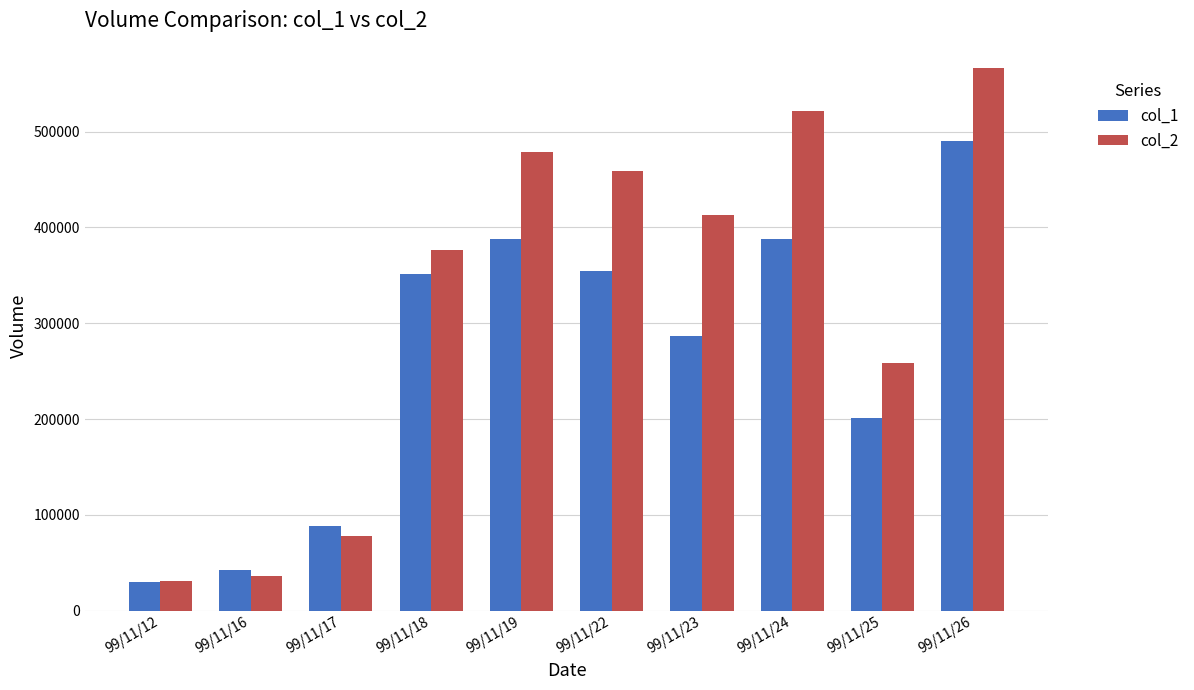

What is the value of the col_2 bar at the 3rd from the left?

78080